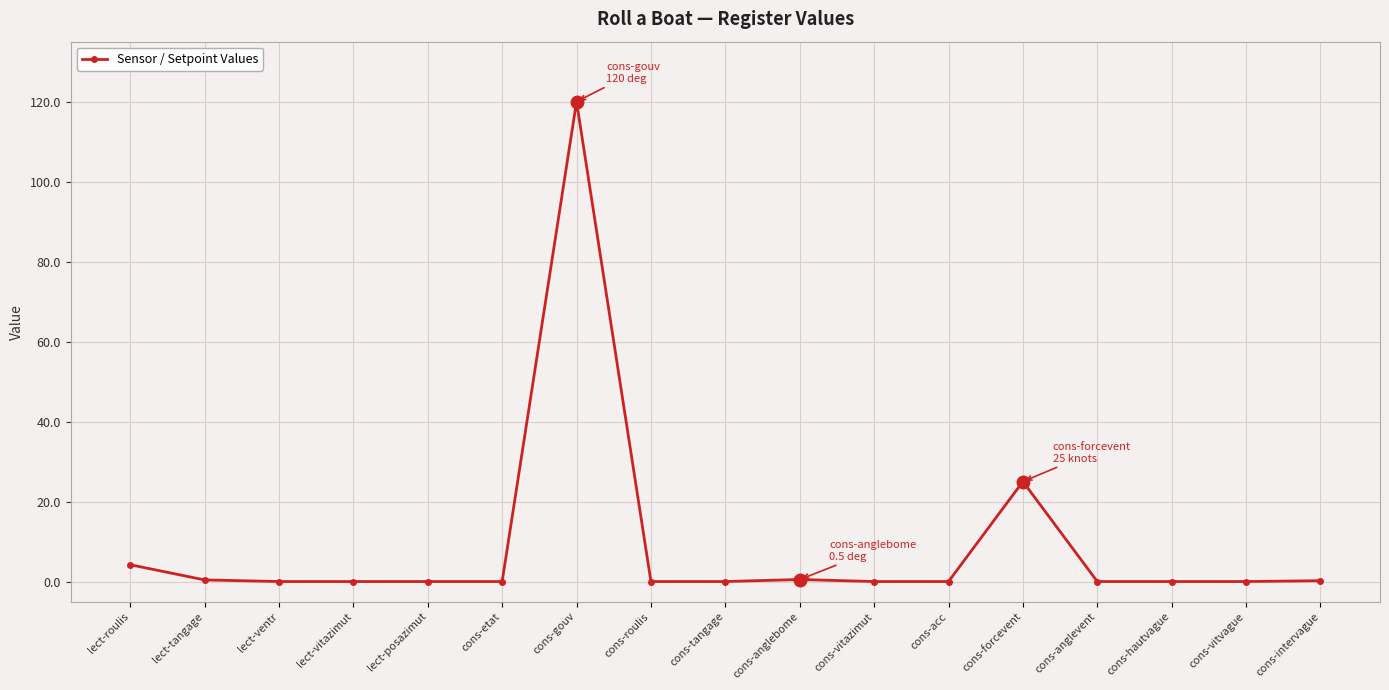

Does the chart have visible grid lines?

Yes